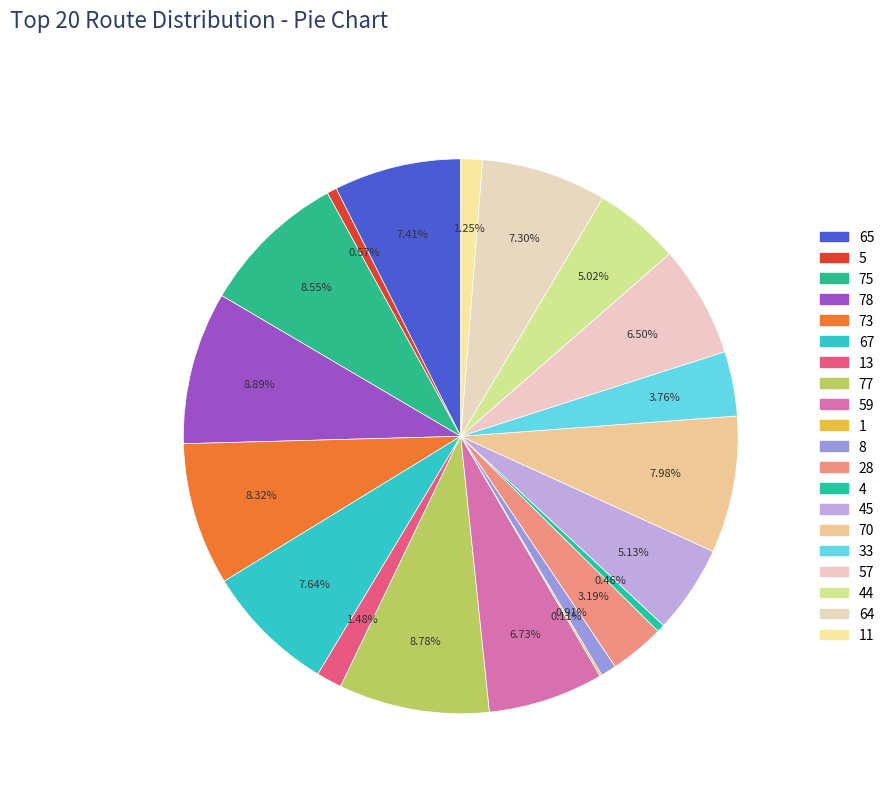

Does any single category account for the majority?

No